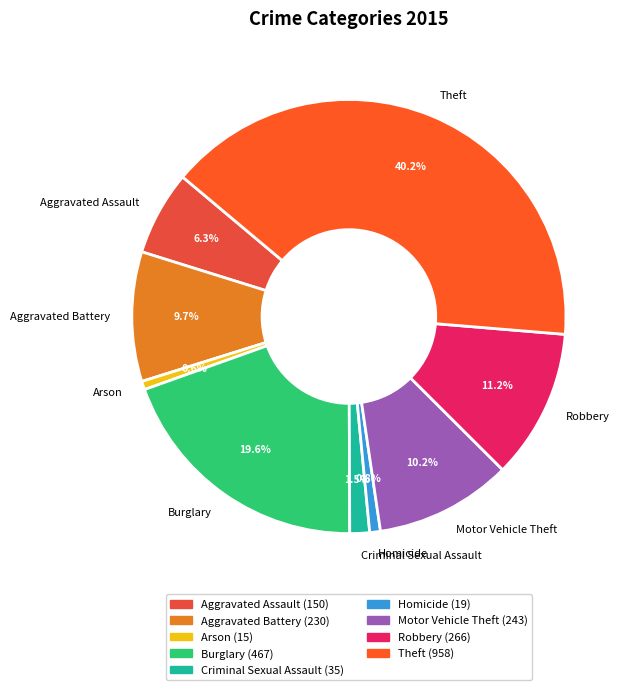

The Motor Vehicle Theft slice represents 17% of the pie. True or false?

False